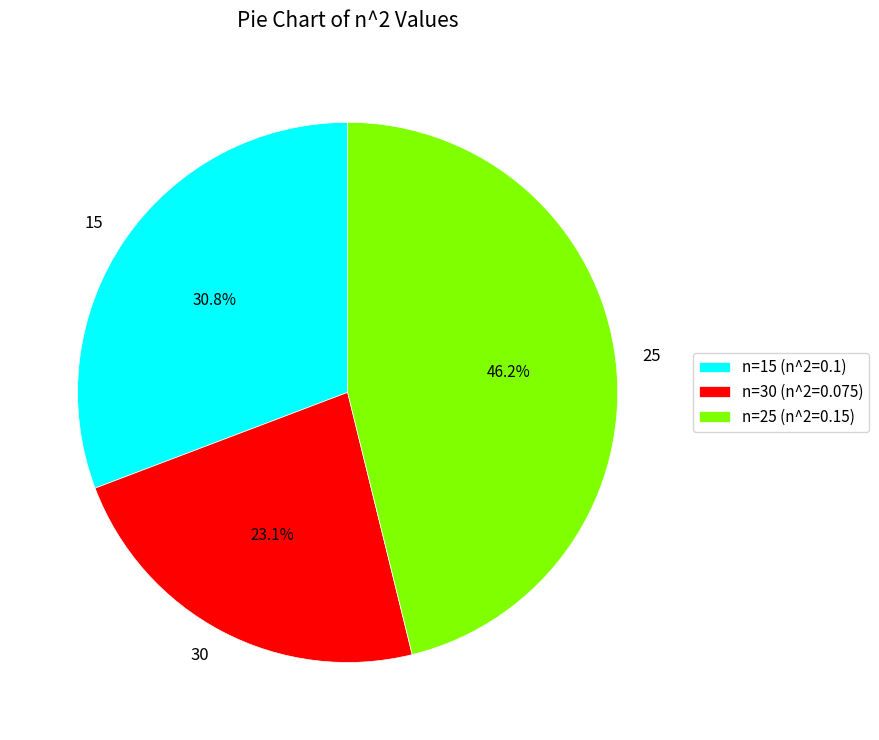

To the nearest percent, what is the difference between the largest and smallest slice percentages?

23%